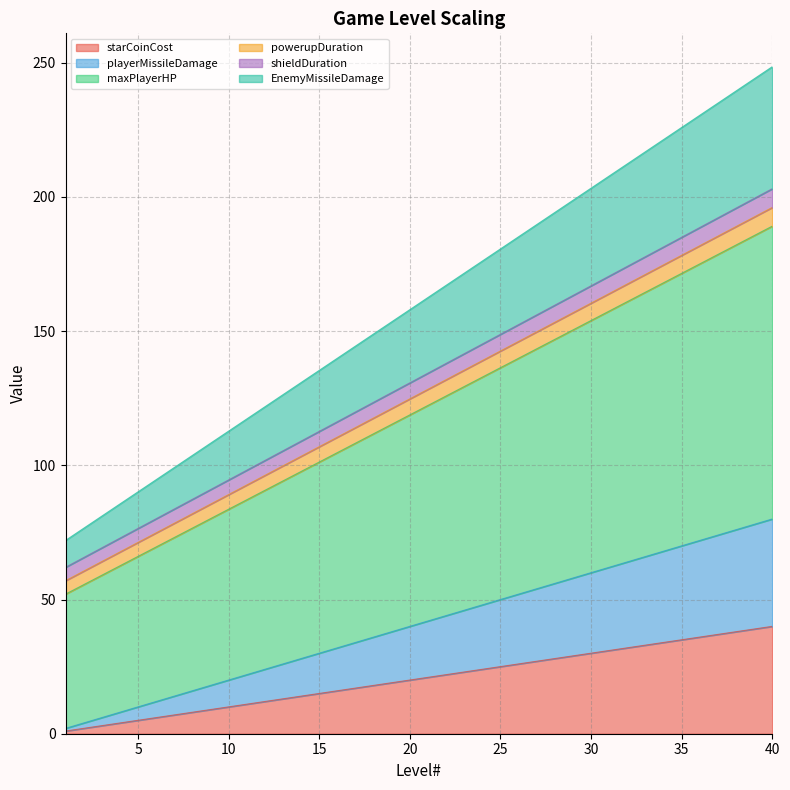

Does the chart have visible grid lines?

Yes